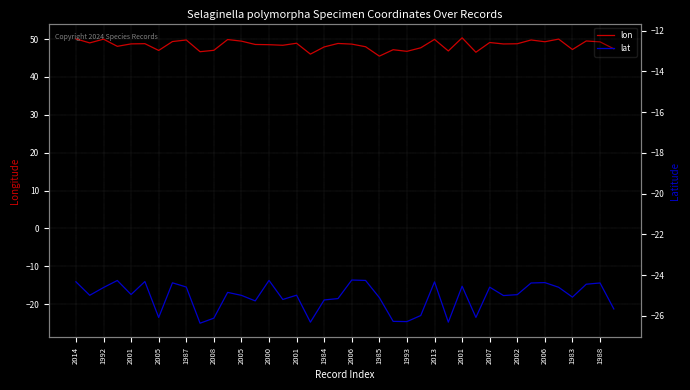

What is the sum of the lon values at 2001 and 35?

99.8